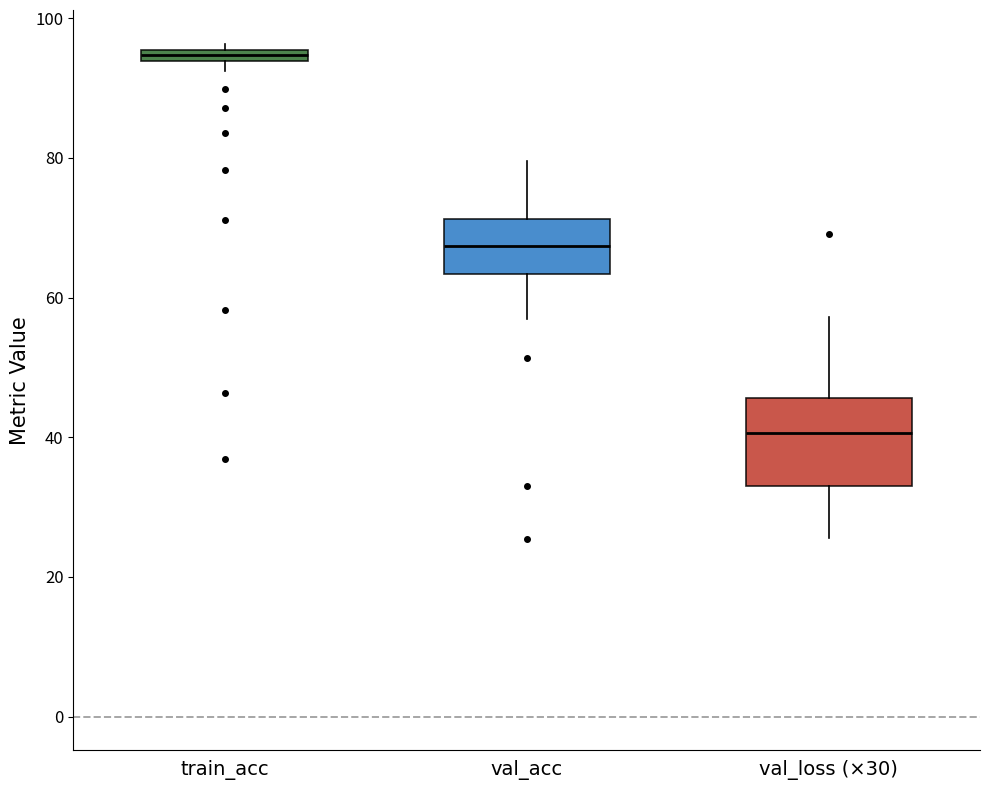

Which box's median line is the lowest?

val_loss (×30)